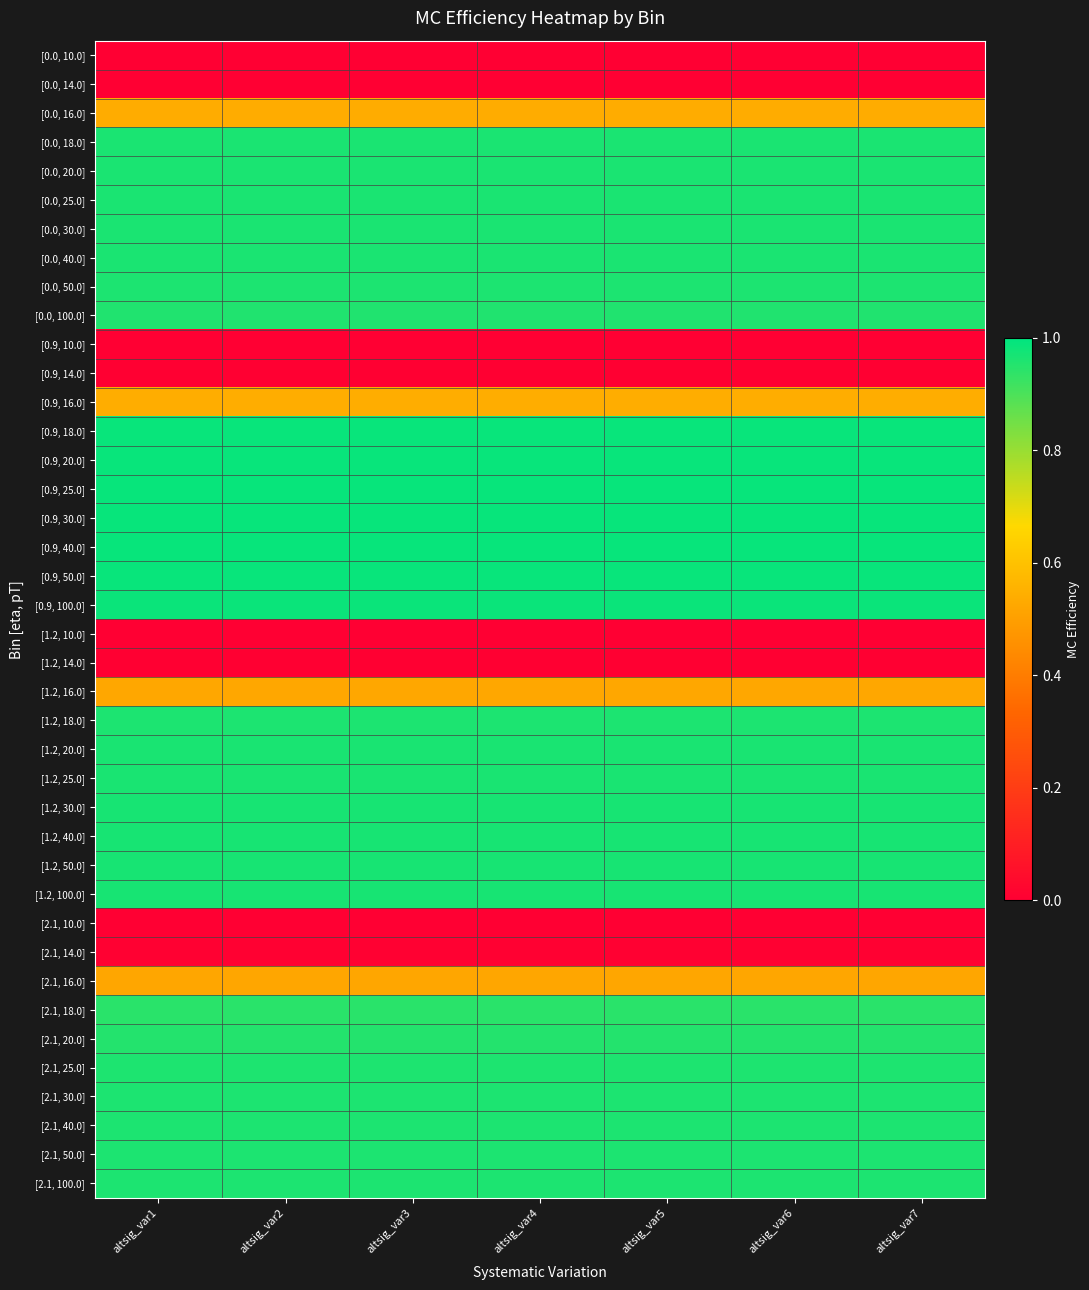

Reading right to left, what are all the values shown in this chart?

[0.0, 10.0]: altsig_var7=0.0	altsig_var6=0.0	altsig_var5=0.0	altsig_var4=0.0	altsig_var3=0.0	altsig_var2=0.0	altsig_var1=0.0
[0.0, 14.0]: altsig_var7=0.0	altsig_var6=0.0	altsig_var5=0.0	altsig_var4=0.0	altsig_var3=0.0	altsig_var2=0.0	altsig_var1=0.0
[0.0, 16.0]: altsig_var7=0.5	altsig_var6=0.5	altsig_var5=0.5	altsig_var4=0.5	altsig_var3=0.5	altsig_var2=0.5	altsig_var1=0.5
[0.0, 18.0]: altsig_var7=1.0	altsig_var6=1.0	altsig_var5=1.0	altsig_var4=1.0	altsig_var3=1.0	altsig_var2=1.0	altsig_var1=1.0
[0.0, 20.0]: altsig_var7=1.0	altsig_var6=1.0	altsig_var5=1.0	altsig_var4=1.0	altsig_var3=1.0	altsig_var2=1.0	altsig_var1=1.0
[0.0, 25.0]: altsig_var7=1.0	altsig_var6=1.0	altsig_var5=1.0	altsig_var4=1.0	altsig_var3=1.0	altsig_var2=1.0	altsig_var1=1.0
[0.0, 30.0]: altsig_var7=1.0	altsig_var6=1.0	altsig_var5=1.0	altsig_var4=1.0	altsig_var3=1.0	altsig_var2=1.0	altsig_var1=1.0
[0.0, 40.0]: altsig_var7=1.0	altsig_var6=1.0	altsig_var5=1.0	altsig_var4=1.0	altsig_var3=1.0	altsig_var2=1.0	altsig_var1=1.0
[0.0, 50.0]: altsig_var7=1.0	altsig_var6=1.0	altsig_var5=1.0	altsig_var4=1.0	altsig_var3=1.0	altsig_var2=1.0	altsig_var1=1.0
[0.0, 100.0]: altsig_var7=1.0	altsig_var6=1.0	altsig_var5=1.0	altsig_var4=1.0	altsig_var3=1.0	altsig_var2=1.0	altsig_var1=1.0
[0.9, 10.0]: altsig_var7=0.0	altsig_var6=0.0	altsig_var5=0.0	altsig_var4=0.0	altsig_var3=0.0	altsig_var2=0.0	altsig_var1=0.0
[0.9, 14.0]: altsig_var7=0.0	altsig_var6=0.0	altsig_var5=0.0	altsig_var4=0.0	altsig_var3=0.0	altsig_var2=0.0	altsig_var1=0.0
[0.9, 16.0]: altsig_var7=0.5	altsig_var6=0.5	altsig_var5=0.5	altsig_var4=0.5	altsig_var3=0.5	altsig_var2=0.5	altsig_var1=0.5
[0.9, 18.0]: altsig_var7=1.0	altsig_var6=1.0	altsig_var5=1.0	altsig_var4=1.0	altsig_var3=1.0	altsig_var2=1.0	altsig_var1=1.0
[0.9, 20.0]: altsig_var7=1.0	altsig_var6=1.0	altsig_var5=1.0	altsig_var4=1.0	altsig_var3=1.0	altsig_var2=1.0	altsig_var1=1.0
[0.9, 25.0]: altsig_var7=1.0	altsig_var6=1.0	altsig_var5=1.0	altsig_var4=1.0	altsig_var3=1.0	altsig_var2=1.0	altsig_var1=1.0
[0.9, 30.0]: altsig_var7=1.0	altsig_var6=1.0	altsig_var5=1.0	altsig_var4=1.0	altsig_var3=1.0	altsig_var2=1.0	altsig_var1=1.0
[0.9, 40.0]: altsig_var7=1.0	altsig_var6=1.0	altsig_var5=1.0	altsig_var4=1.0	altsig_var3=1.0	altsig_var2=1.0	altsig_var1=1.0
[0.9, 50.0]: altsig_var7=1.0	altsig_var6=1.0	altsig_var5=1.0	altsig_var4=1.0	altsig_var3=1.0	altsig_var2=1.0	altsig_var1=1.0
[0.9, 100.0]: altsig_var7=1.0	altsig_var6=1.0	altsig_var5=1.0	altsig_var4=1.0	altsig_var3=1.0	altsig_var2=1.0	altsig_var1=1.0
[1.2, 10.0]: altsig_var7=0.0	altsig_var6=0.0	altsig_var5=0.0	altsig_var4=0.0	altsig_var3=0.0	altsig_var2=0.0	altsig_var1=0.0
[1.2, 14.0]: altsig_var7=0.0	altsig_var6=0.0	altsig_var5=0.0	altsig_var4=0.0	altsig_var3=0.0	altsig_var2=0.0	altsig_var1=0.0
[1.2, 16.0]: altsig_var7=0.5	altsig_var6=0.5	altsig_var5=0.5	altsig_var4=0.5	altsig_var3=0.5	altsig_var2=0.5	altsig_var1=0.5
[1.2, 18.0]: altsig_var7=1.0	altsig_var6=1.0	altsig_var5=1.0	altsig_var4=1.0	altsig_var3=1.0	altsig_var2=1.0	altsig_var1=1.0
[1.2, 20.0]: altsig_var7=1.0	altsig_var6=1.0	altsig_var5=1.0	altsig_var4=1.0	altsig_var3=1.0	altsig_var2=1.0	altsig_var1=1.0
[1.2, 25.0]: altsig_var7=1.0	altsig_var6=1.0	altsig_var5=1.0	altsig_var4=1.0	altsig_var3=1.0	altsig_var2=1.0	altsig_var1=1.0
[1.2, 30.0]: altsig_var7=1.0	altsig_var6=1.0	altsig_var5=1.0	altsig_var4=1.0	altsig_var3=1.0	altsig_var2=1.0	altsig_var1=1.0
[1.2, 40.0]: altsig_var7=1.0	altsig_var6=1.0	altsig_var5=1.0	altsig_var4=1.0	altsig_var3=1.0	altsig_var2=1.0	altsig_var1=1.0
[1.2, 50.0]: altsig_var7=1.0	altsig_var6=1.0	altsig_var5=1.0	altsig_var4=1.0	altsig_var3=1.0	altsig_var2=1.0	altsig_var1=1.0
[1.2, 100.0]: altsig_var7=1.0	altsig_var6=1.0	altsig_var5=1.0	altsig_var4=1.0	altsig_var3=1.0	altsig_var2=1.0	altsig_var1=1.0
[2.1, 10.0]: altsig_var7=0.0	altsig_var6=0.0	altsig_var5=0.0	altsig_var4=0.0	altsig_var3=0.0	altsig_var2=0.0	altsig_var1=0.0
[2.1, 14.0]: altsig_var7=0.0	altsig_var6=0.0	altsig_var5=0.0	altsig_var4=0.0	altsig_var3=0.0	altsig_var2=0.0	altsig_var1=0.0
[2.1, 16.0]: altsig_var7=0.5	altsig_var6=0.5	altsig_var5=0.5	altsig_var4=0.5	altsig_var3=0.5	altsig_var2=0.5	altsig_var1=0.5
[2.1, 18.0]: altsig_var7=0.9	altsig_var6=0.9	altsig_var5=0.9	altsig_var4=0.9	altsig_var3=0.9	altsig_var2=0.9	altsig_var1=0.9
[2.1, 20.0]: altsig_var7=1.0	altsig_var6=1.0	altsig_var5=1.0	altsig_var4=1.0	altsig_var3=1.0	altsig_var2=1.0	altsig_var1=1.0
[2.1, 25.0]: altsig_var7=1.0	altsig_var6=1.0	altsig_var5=1.0	altsig_var4=1.0	altsig_var3=1.0	altsig_var2=1.0	altsig_var1=1.0
[2.1, 30.0]: altsig_var7=1.0	altsig_var6=1.0	altsig_var5=1.0	altsig_var4=1.0	altsig_var3=1.0	altsig_var2=1.0	altsig_var1=1.0
[2.1, 40.0]: altsig_var7=1.0	altsig_var6=1.0	altsig_var5=1.0	altsig_var4=1.0	altsig_var3=1.0	altsig_var2=1.0	altsig_var1=1.0
[2.1, 50.0]: altsig_var7=1.0	altsig_var6=1.0	altsig_var5=1.0	altsig_var4=1.0	altsig_var3=1.0	altsig_var2=1.0	altsig_var1=1.0
[2.1, 100.0]: altsig_var7=1.0	altsig_var6=1.0	altsig_var5=1.0	altsig_var4=1.0	altsig_var3=1.0	altsig_var2=1.0	altsig_var1=1.0